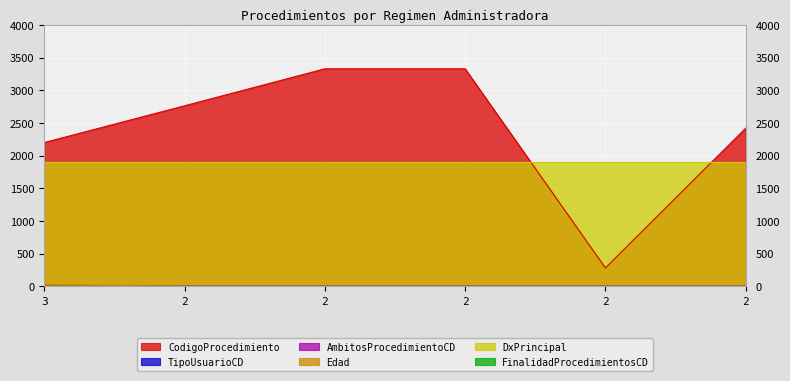

The CodigoProcedimiento series shows 4317 at 2. True or false?

False